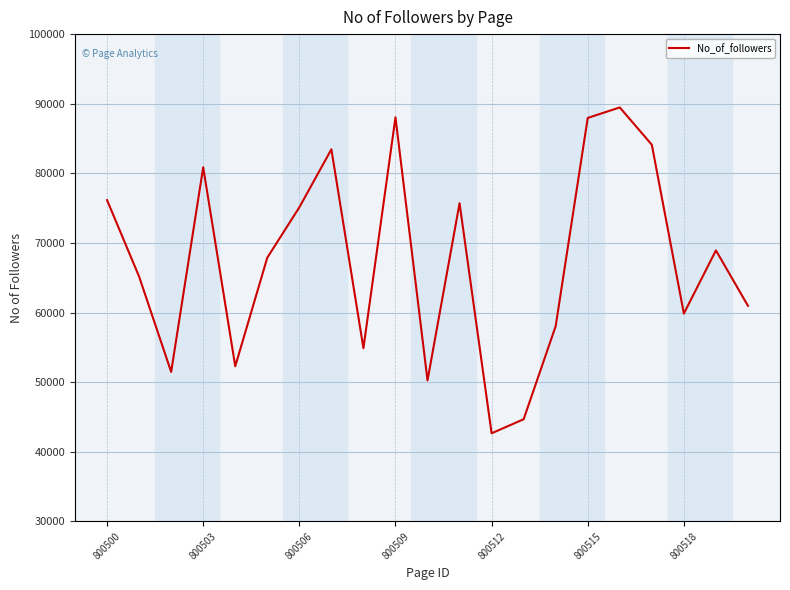

What is the difference between the maximum and minimum values?

46808